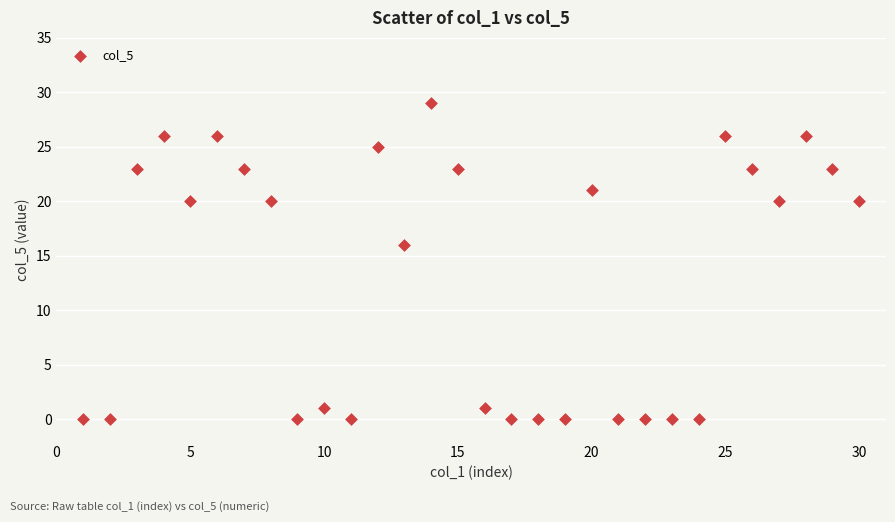

What is the range of X values (max minus min)?

29